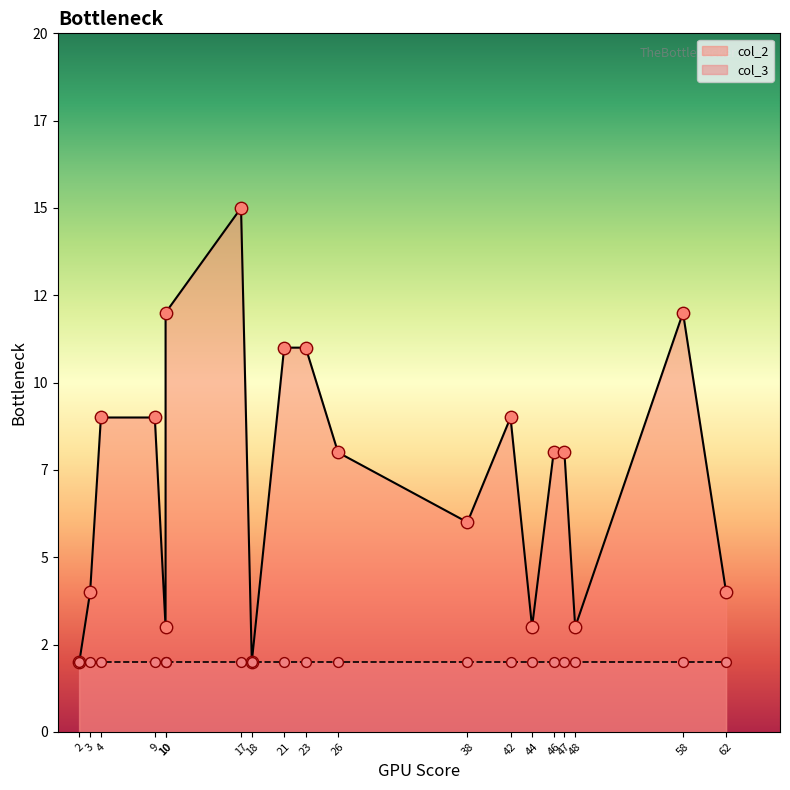

Which series has the largest total across all categories?

col_2